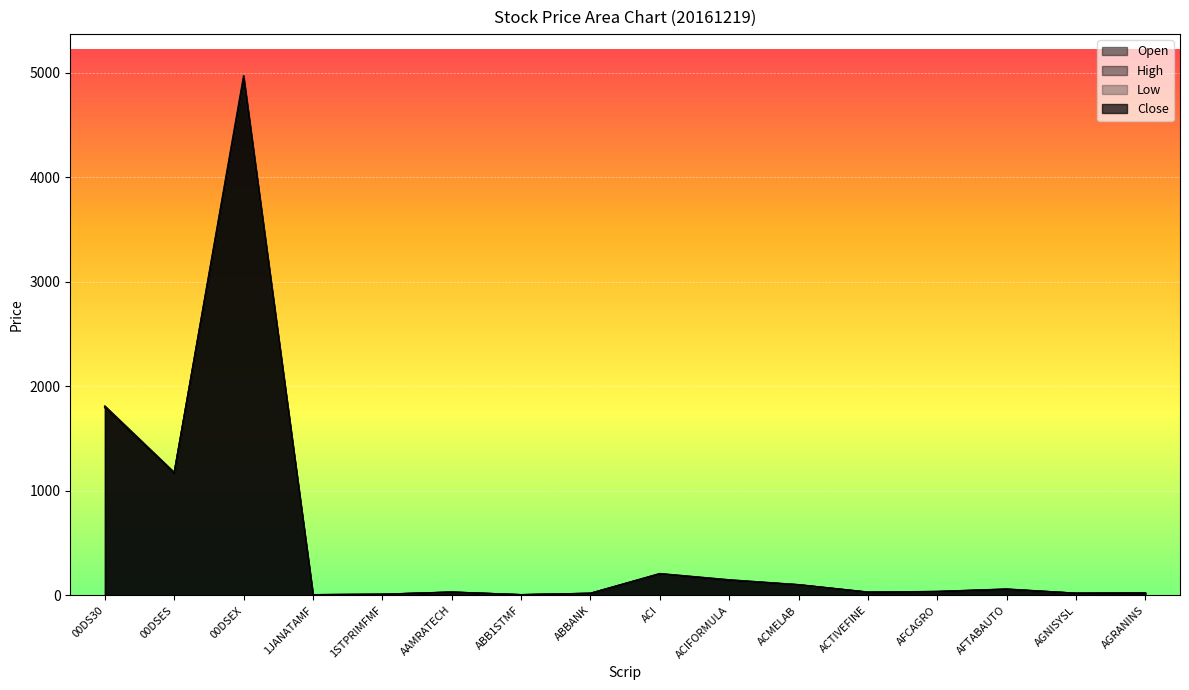

At which label is Open closest to 2471?

00DS30